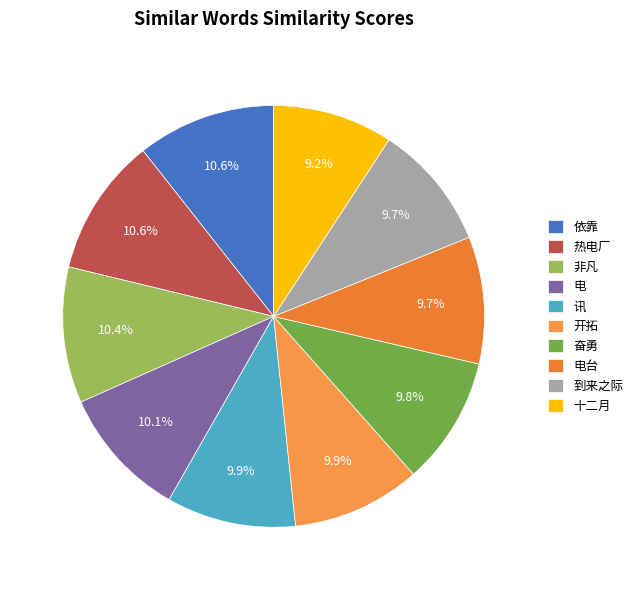

Rank the categories by value from lowest to highest.

十二月, 到来之际, 电台, 奋勇, 开拓, 讯, 电, 非凡, 热电厂, 依靠